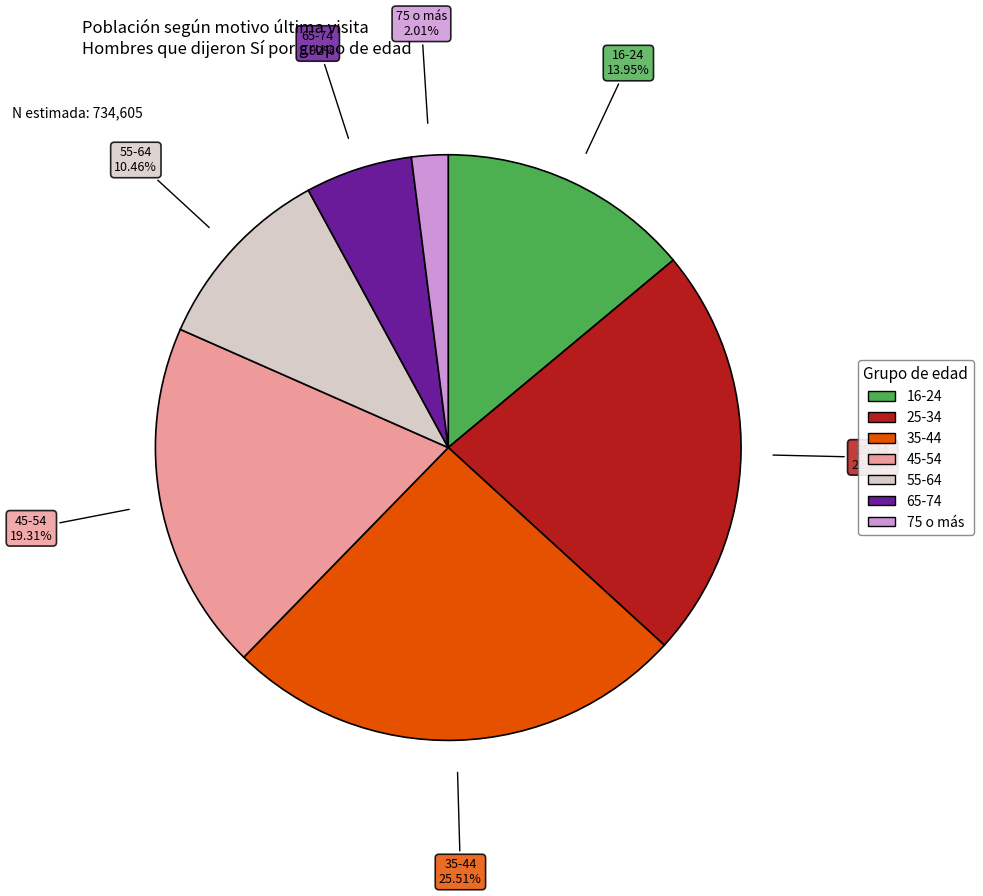

Combined, what portion of the pie is 65-74 and 55-64?

16.4%